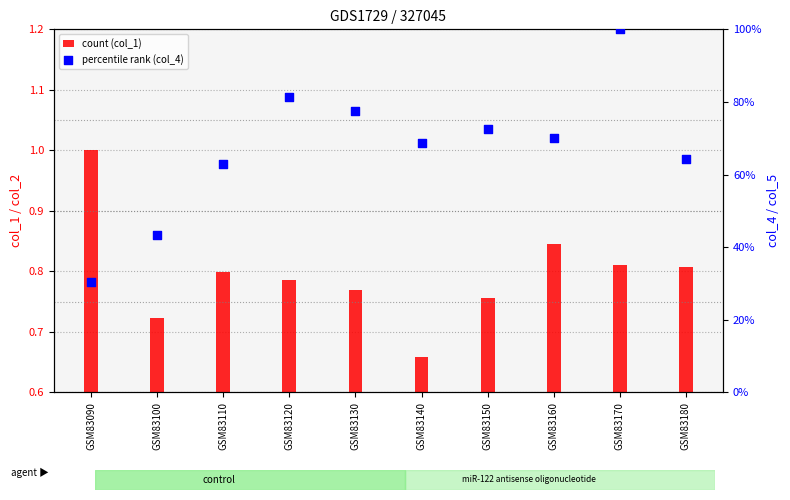

What are all the series names shown in the legend?

col_1, col_4